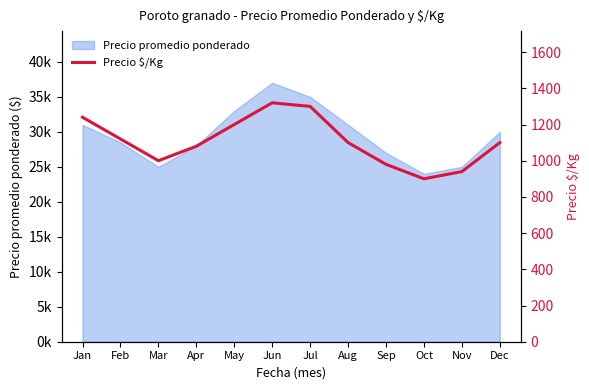

The chart shows a value of 649 at Mar. True or false?

False